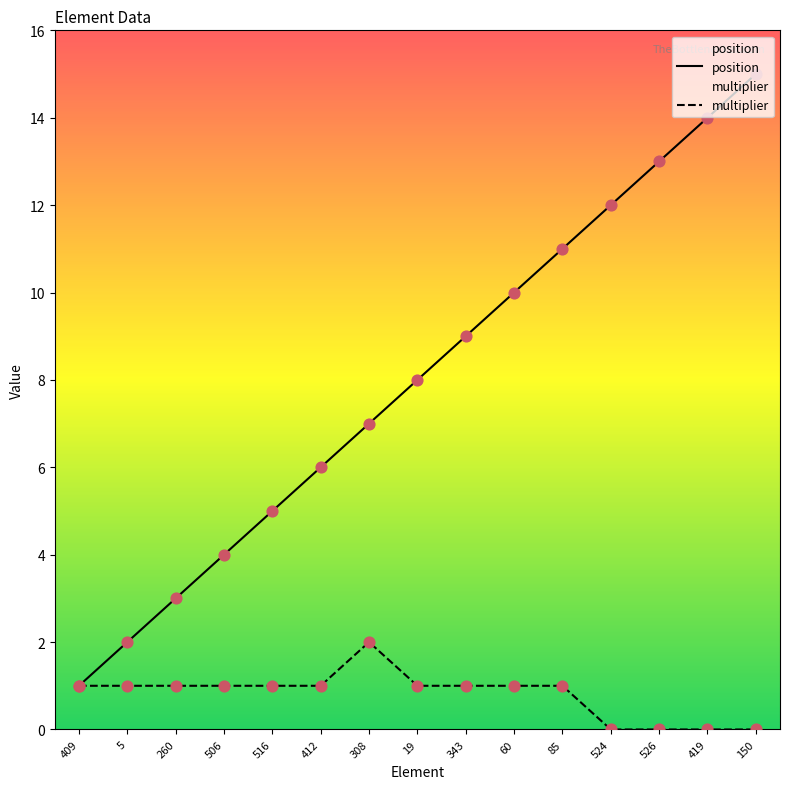

What are all the series names shown in the legend?

position, multiplier